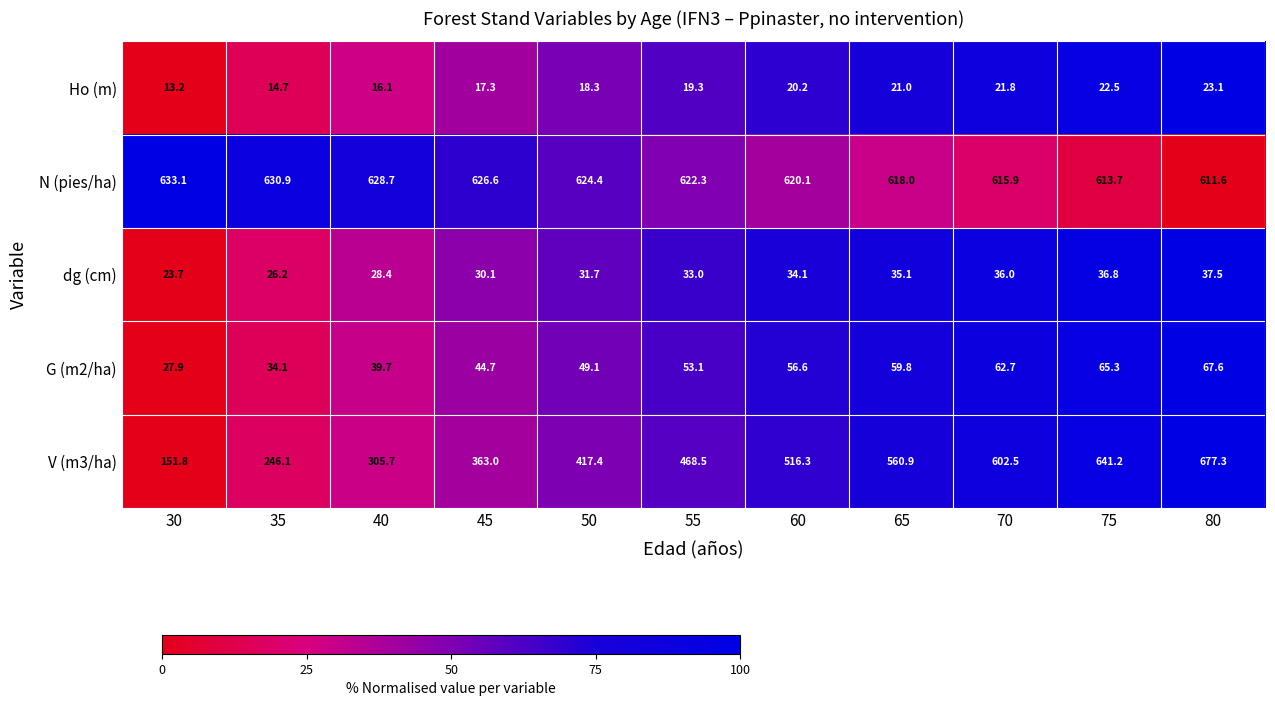

What is the difference between the maximum and second lowest values in the dg (cm) series?

11.3